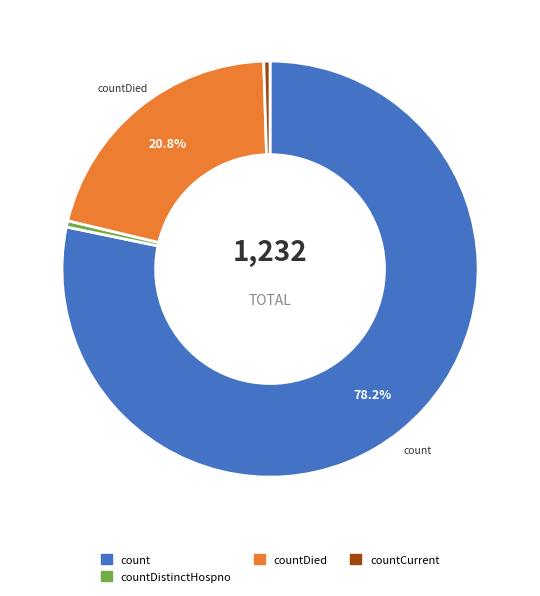

Is there any slice that represents more than half of the pie?

Yes